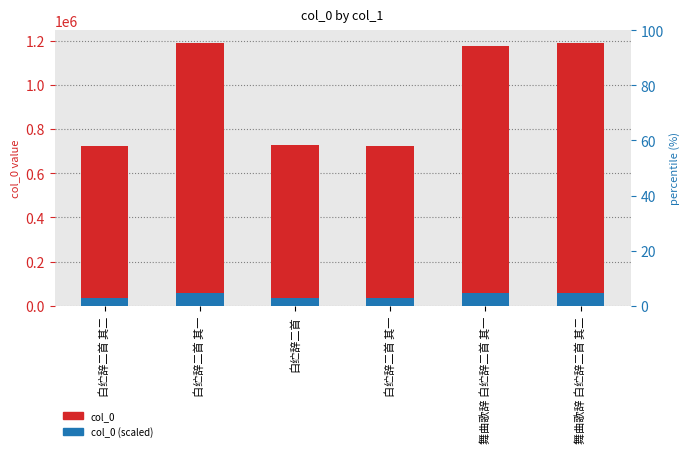

Reading left to right, transcribe all the data shown in this chart.

col_0: 白纻辞二首 其二=723824.0	白纻辞二首 其一=1187452.0	白纻辞二首=727333.0	白纻辞二首 其一=723823.0	舞曲歌辞 白纻辞二首 其一=1175355.0	舞曲歌辞 白纻辞二首 其二=1187436.0
col_0 (scaled): 白纻辞二首 其二=36191.2	白纻辞二首 其一=59372.6	白纻辞二首=36366.7	白纻辞二首 其一=36191.2	舞曲歌辞 白纻辞二首 其一=58767.8	舞曲歌辞 白纻辞二首 其二=59371.8